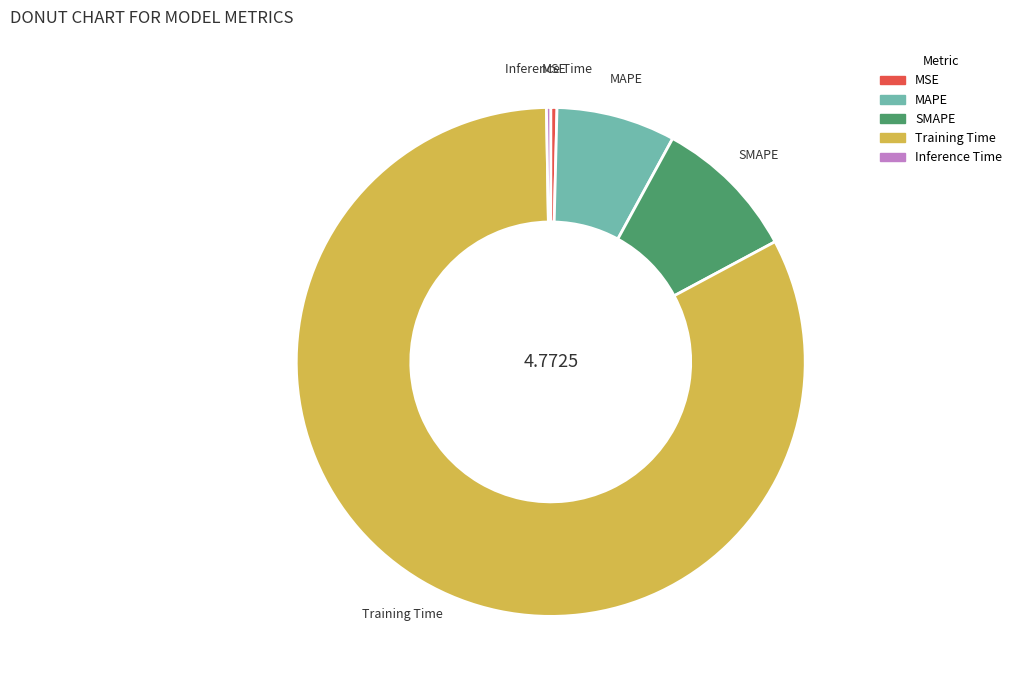

What is the largest slice in the pie chart?

Training Time